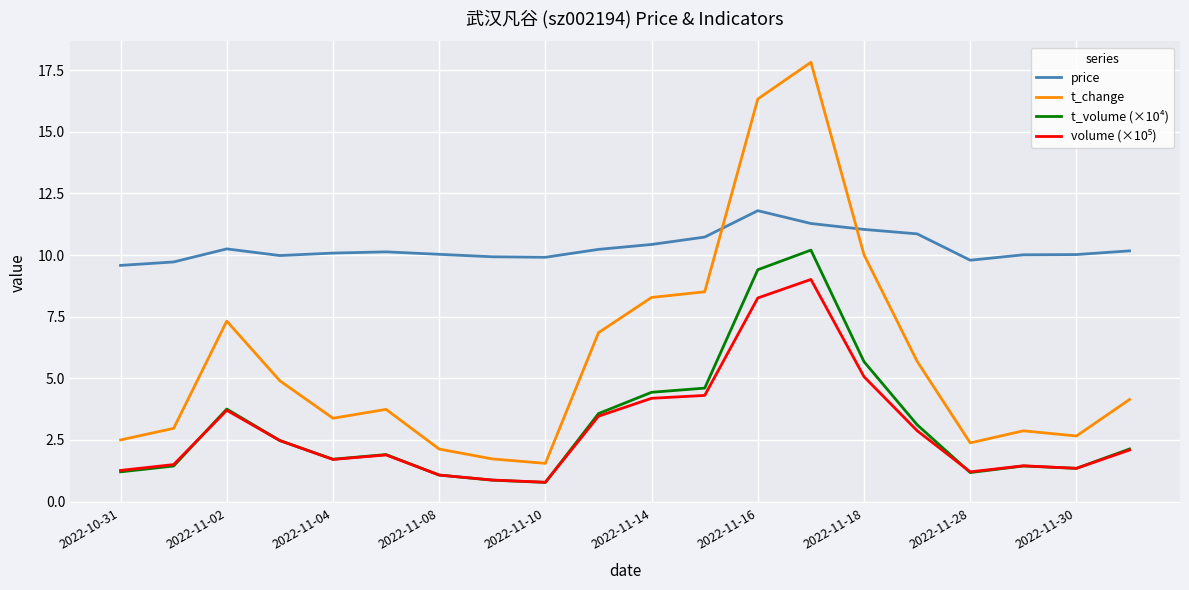

Which series has the largest total across all categories?

price